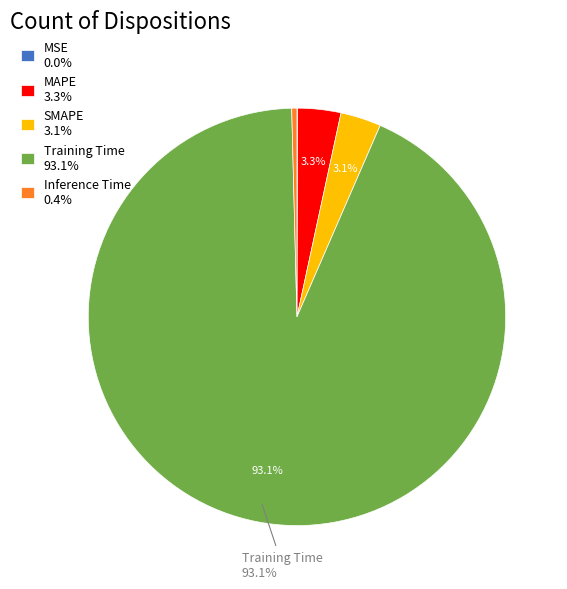

Is there any slice that represents more than half of the pie?

Yes